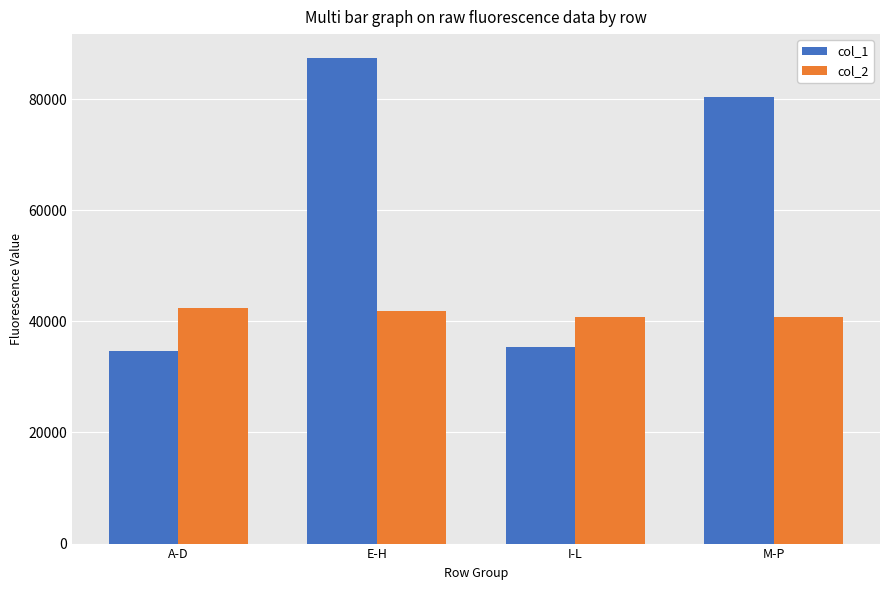

What is the difference between the highest and lowest values at A-D?

7646